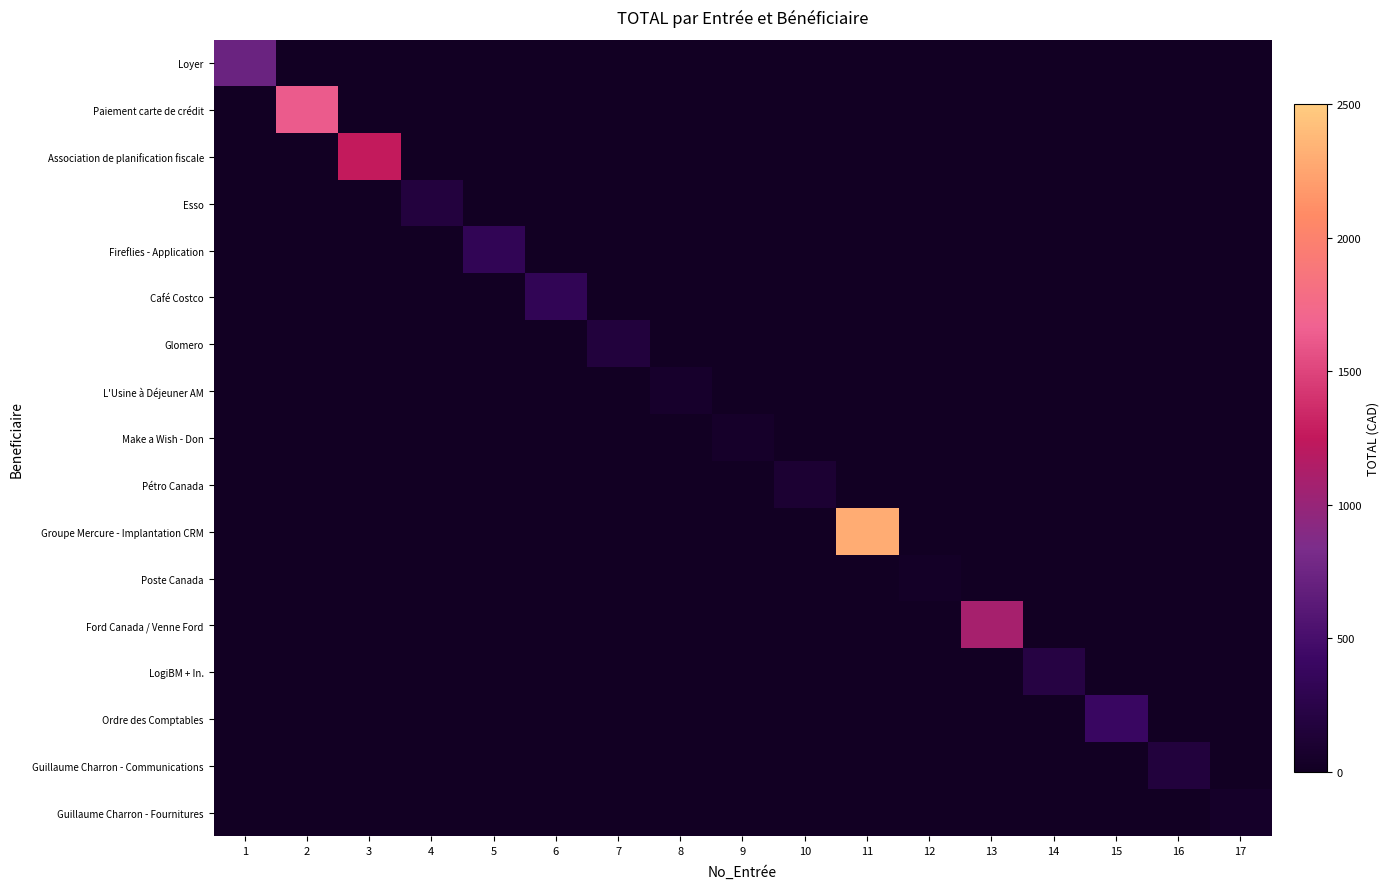

What is the maximum value shown in the chart?

2299.5